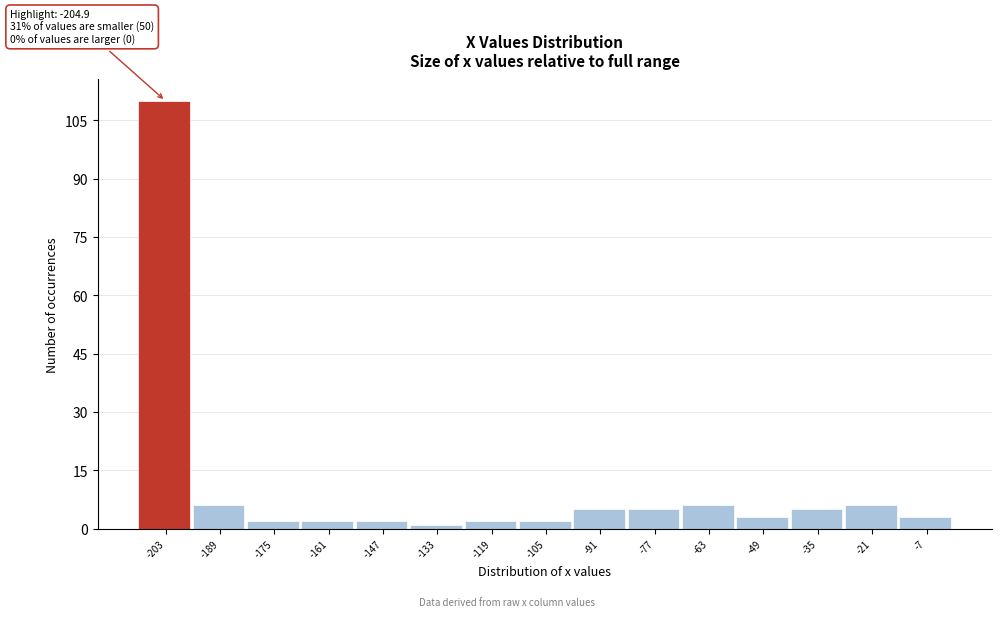

Over which range of the x-axis is the bar tallest?

-210 to -196